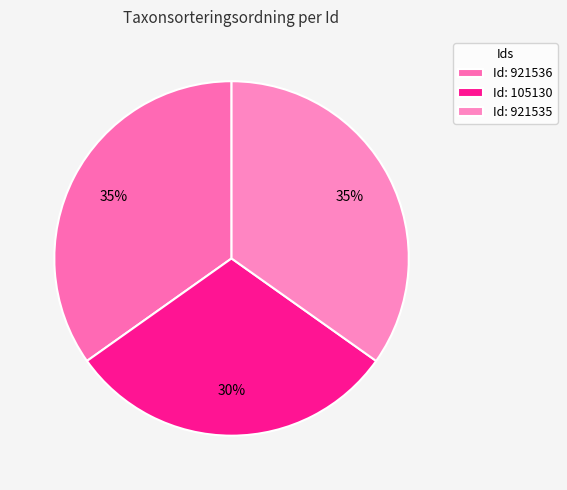

Does any single category account for the majority?

No